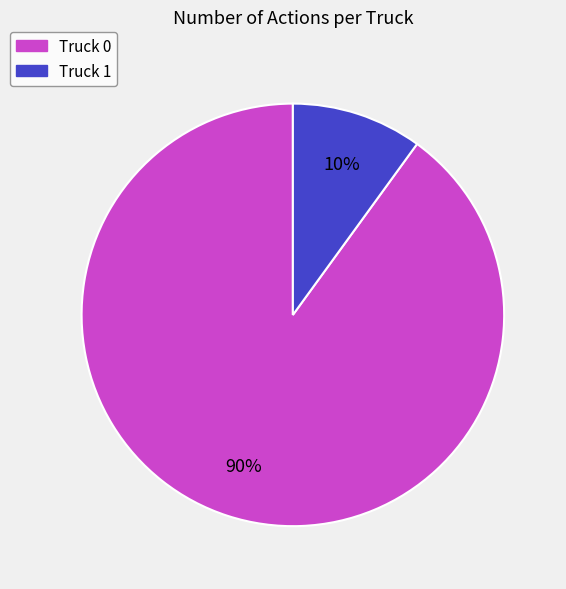

Is there any slice that represents more than half of the pie?

Yes